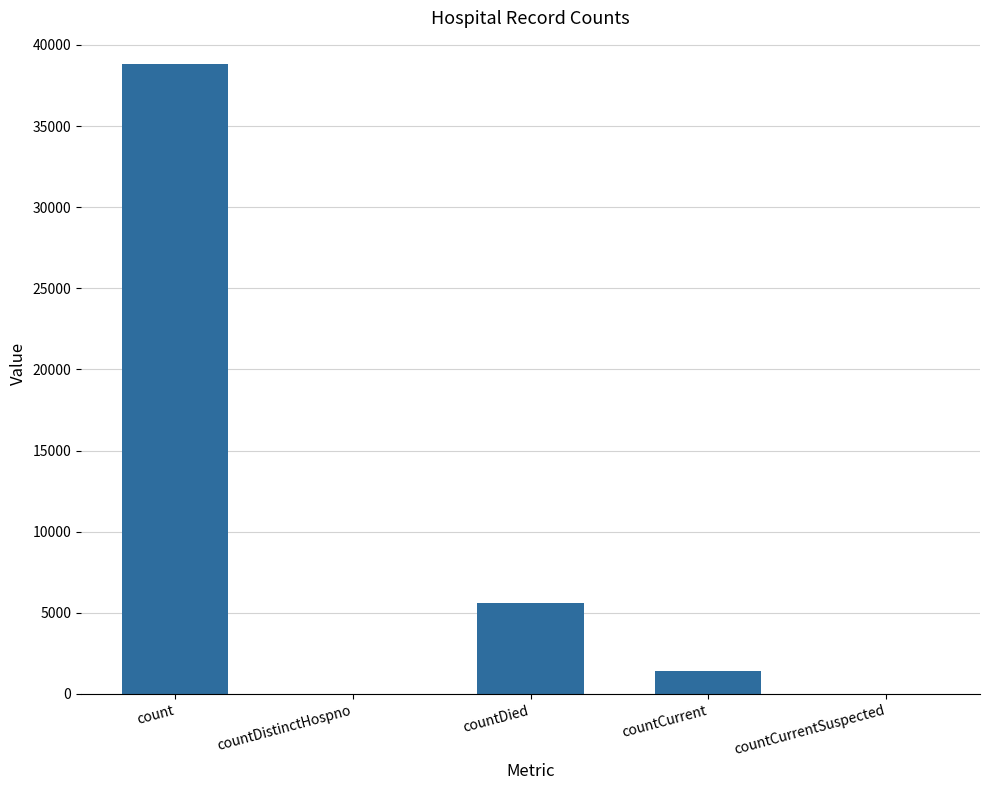

What is the maximum value shown in the chart?

38834